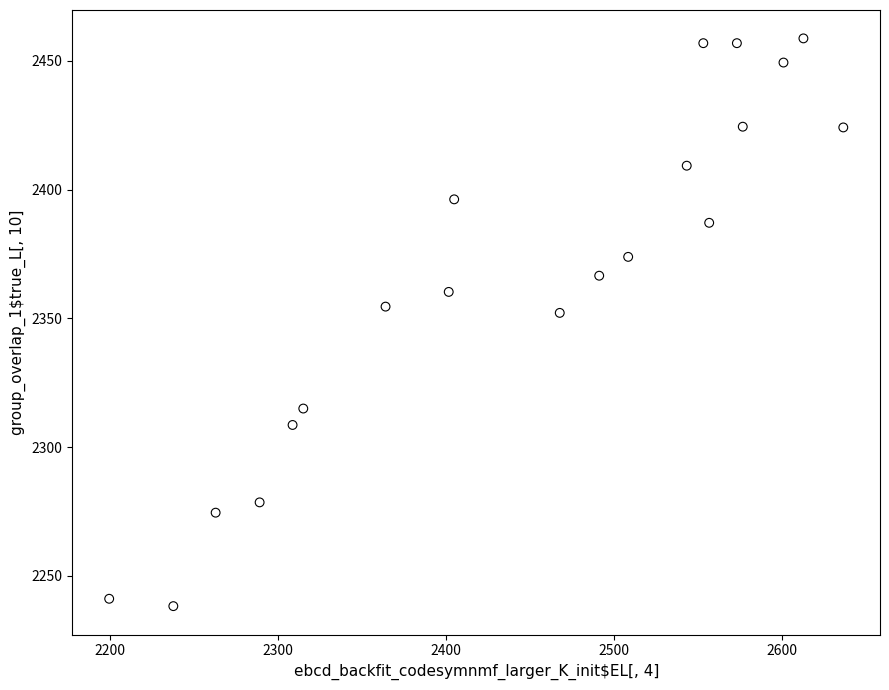

What Y value in the scatter plot is closest to 2348?

2352.1